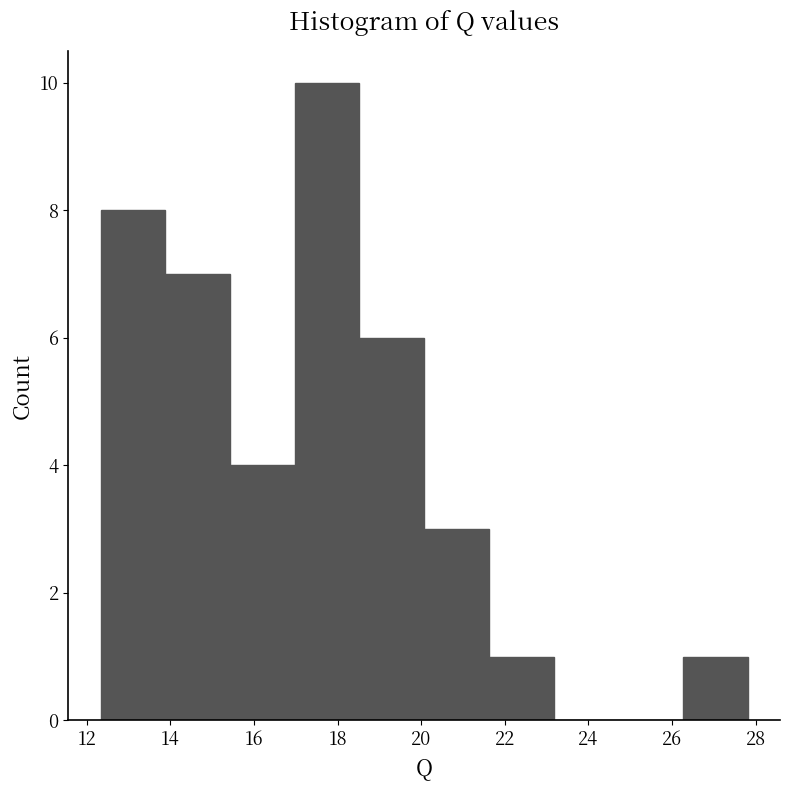

Which range on the x-axis has the tallest bar?

17.0 to 18.6